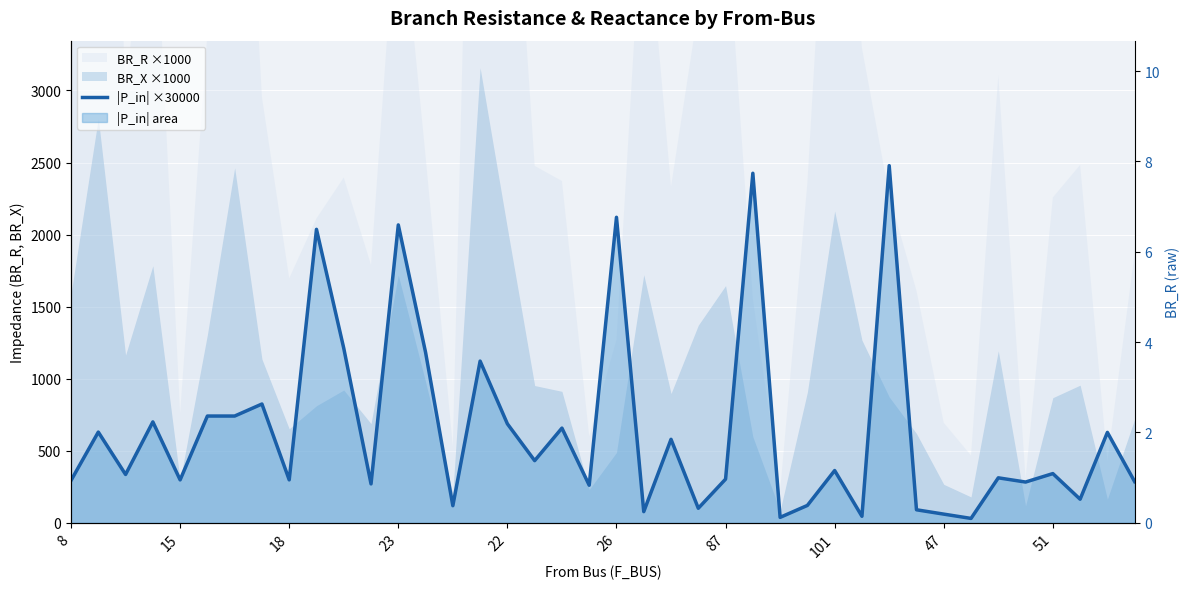

At which category does the chart reach its minimum across all series?

33